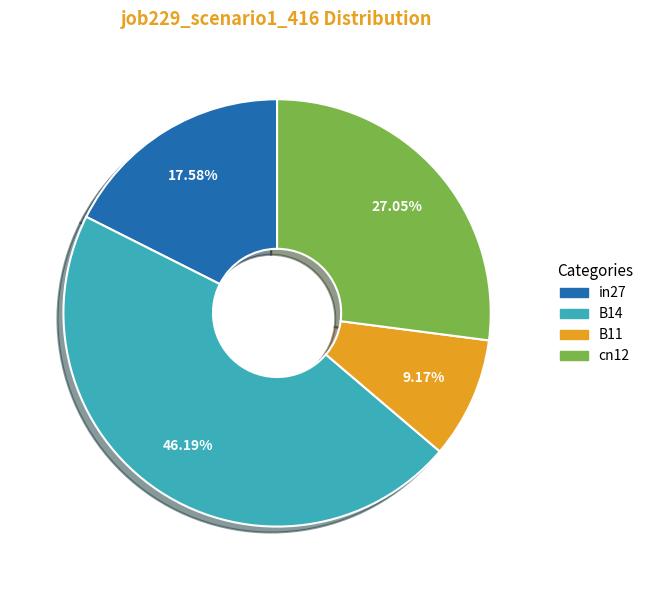

How many segments does this pie chart have?

4